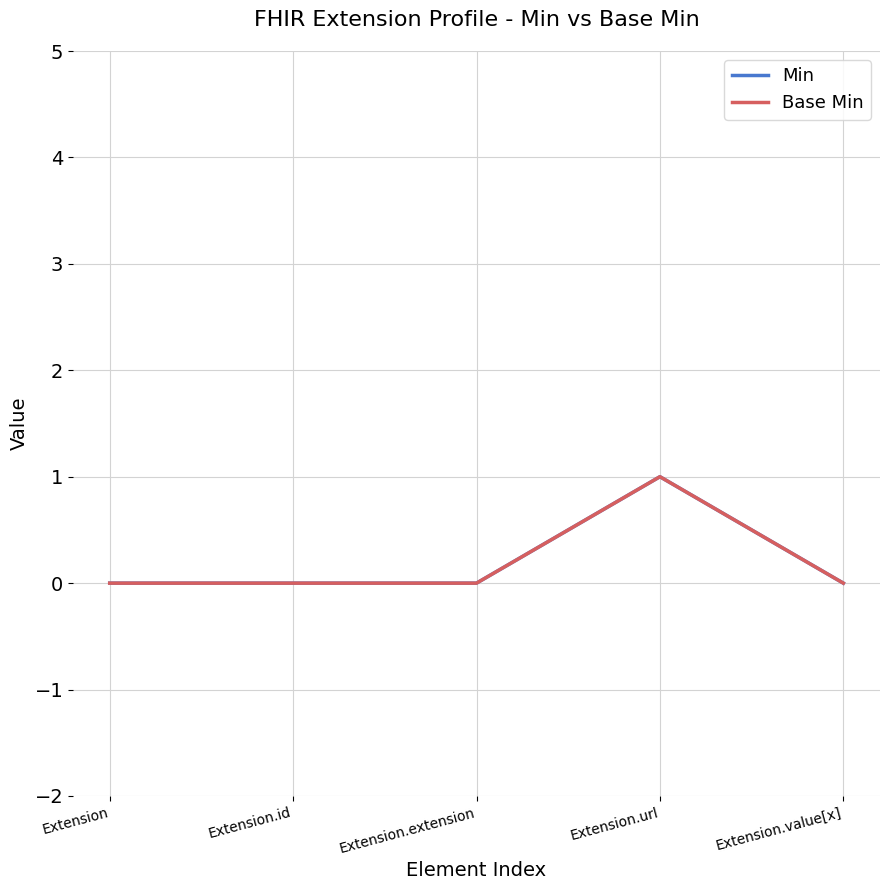

What position from the left is Extension?

1